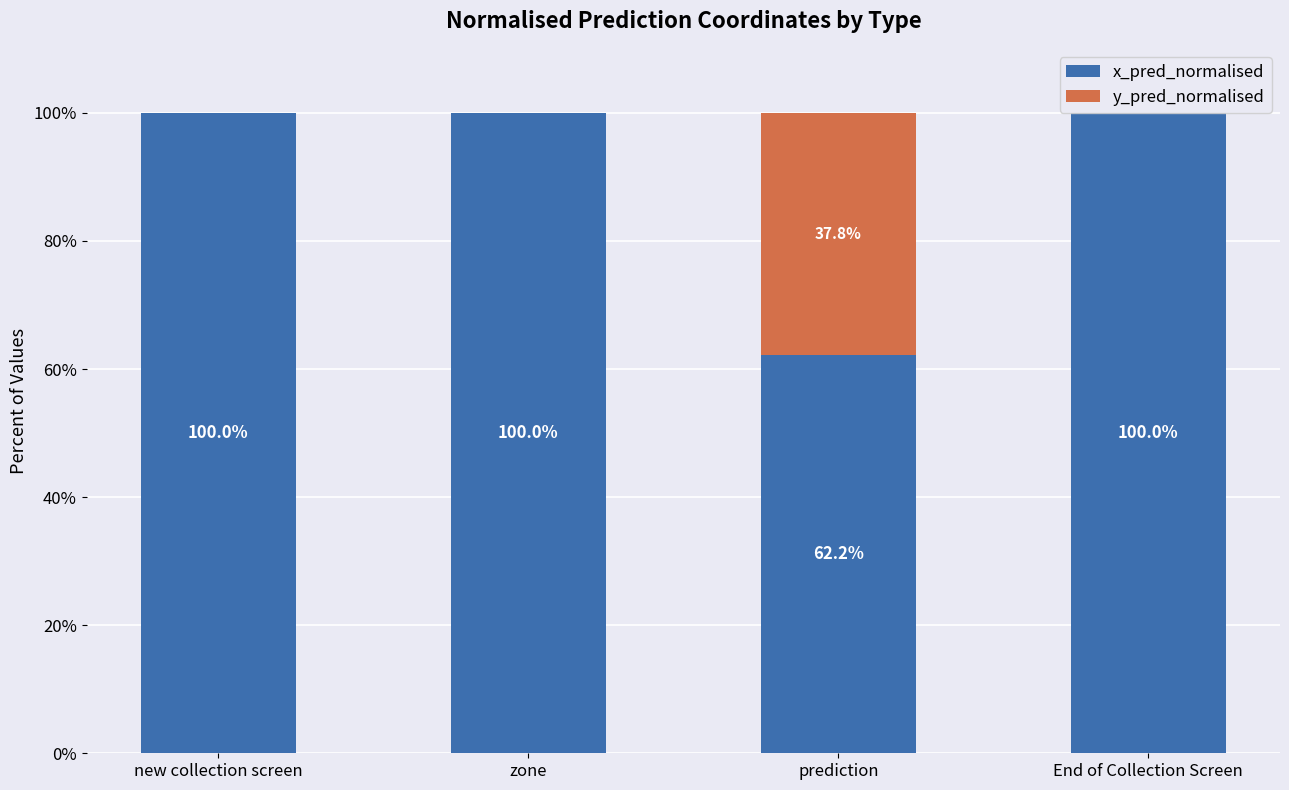

The x_pred_normalised series shows 102.9 at prediction. True or false?

False